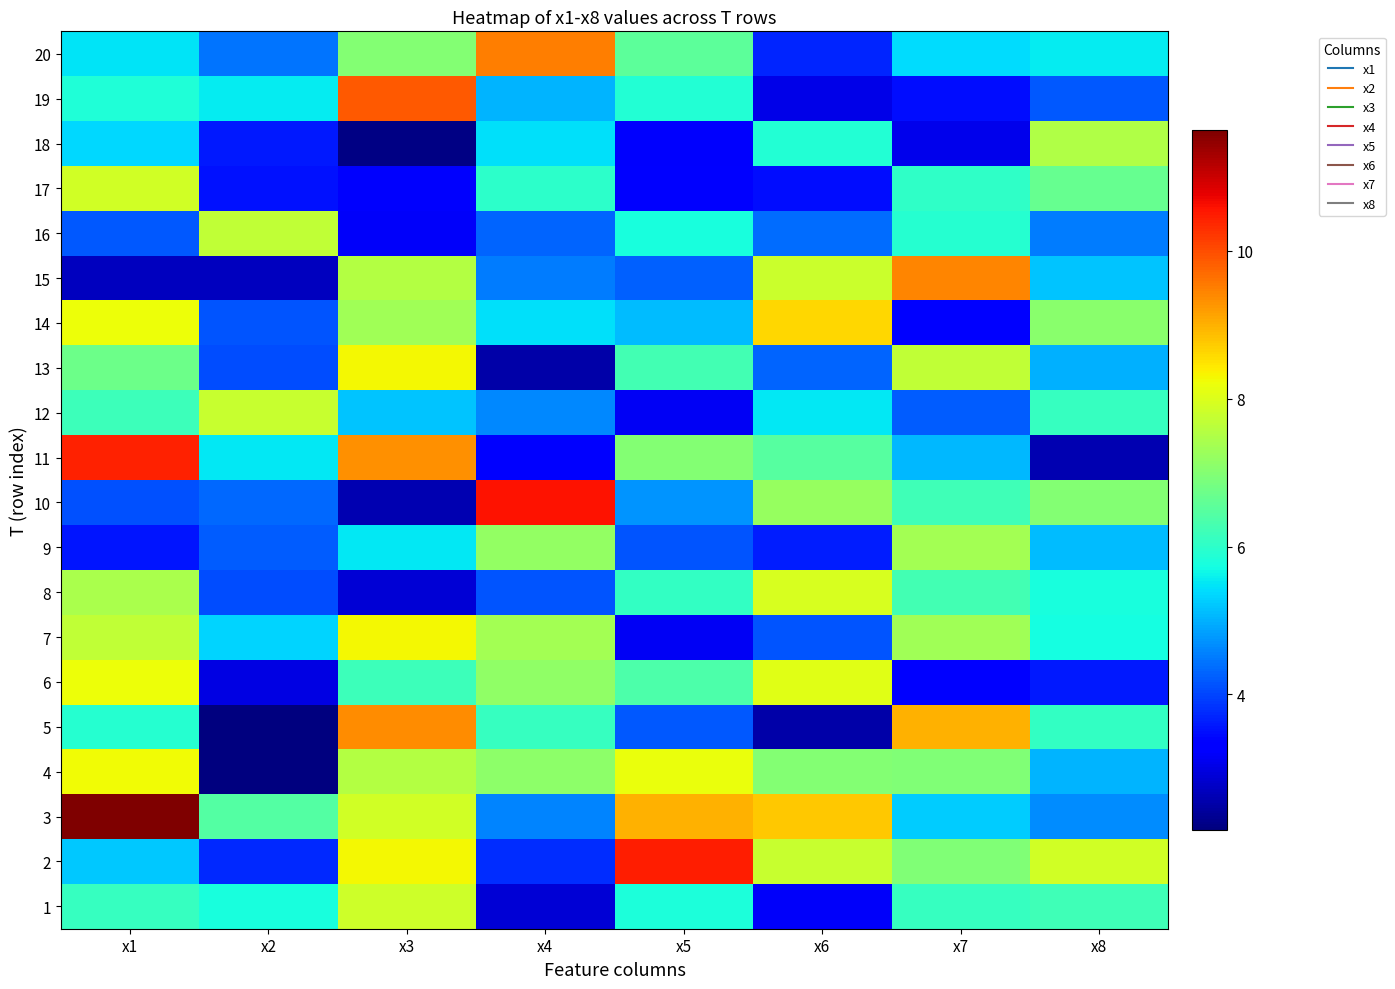

Reading left to right, extract all data points from this chart.

1: x1=6.1	x2=5.8	x3=7.8	x4=2.9	x5=5.8	x6=3.2	x7=6.1	x8=6.2
2: x1=5.2	x2=3.7	x3=8.3	x4=3.8	x5=10.5	x6=7.8	x7=7.0	x8=7.9
3: x1=11.6	x2=6.4	x3=7.9	x4=4.6	x5=9.0	x6=8.7	x7=5.3	x8=4.7
4: x1=8.2	x2=2.2	x3=7.5	x4=7.1	x5=8.2	x6=7.0	x7=6.9	x8=5.0
5: x1=5.9	x2=2.2	x3=9.3	x4=6.1	x5=4.2	x6=2.5	x7=9.0	x8=6.1
6: x1=8.2	x2=3.0	x3=6.2	x4=7.1	x5=6.4	x6=8.1	x7=3.2	x8=3.6
7: x1=7.7	x2=5.3	x3=8.3	x4=7.4	x5=3.1	x6=4.1	x7=7.3	x8=5.7
8: x1=7.4	x2=4.1	x3=2.9	x4=4.1	x5=6.1	x6=7.9	x7=6.3	x8=5.8
9: x1=3.5	x2=4.2	x3=5.5	x4=7.2	x5=4.2	x6=3.6	x7=7.4	x8=5.1
10: x1=4.1	x2=4.3	x3=2.6	x4=10.6	x5=4.8	x6=7.2	x7=6.2	x8=7.0
11: x1=10.4	x2=5.5	x3=9.3	x4=3.3	x5=7.0	x6=6.5	x7=5.1	x8=2.6
12: x1=6.2	x2=7.8	x3=5.2	x4=4.6	x5=3.1	x6=5.5	x7=4.2	x8=6.1
13: x1=6.7	x2=4.1	x3=8.3	x4=2.5	x5=6.3	x6=4.3	x7=7.7	x8=5.0
14: x1=8.2	x2=4.1	x3=7.3	x4=5.4	x5=5.1	x6=8.6	x7=3.3	x8=7.1
15: x1=2.7	x2=2.7	x3=7.5	x4=4.5	x5=4.3	x6=7.8	x7=9.4	x8=5.2
16: x1=4.2	x2=7.7	x3=3.2	x4=4.3	x5=5.8	x6=4.4	x7=5.9	x8=4.5
17: x1=7.9	x2=3.5	x3=3.2	x4=6.0	x5=3.4	x6=3.5	x7=6.0	x8=6.7
18: x1=5.4	x2=3.6	x3=2.2	x4=5.4	x5=3.2	x6=5.9	x7=3.1	x8=7.5
19: x1=5.9	x2=5.5	x3=9.9	x4=5.0	x5=5.9	x6=3.0	x7=3.5	x8=4.2
20: x1=5.5	x2=4.4	x3=7.0	x4=9.5	x5=6.5	x6=3.7	x7=5.4	x8=5.6